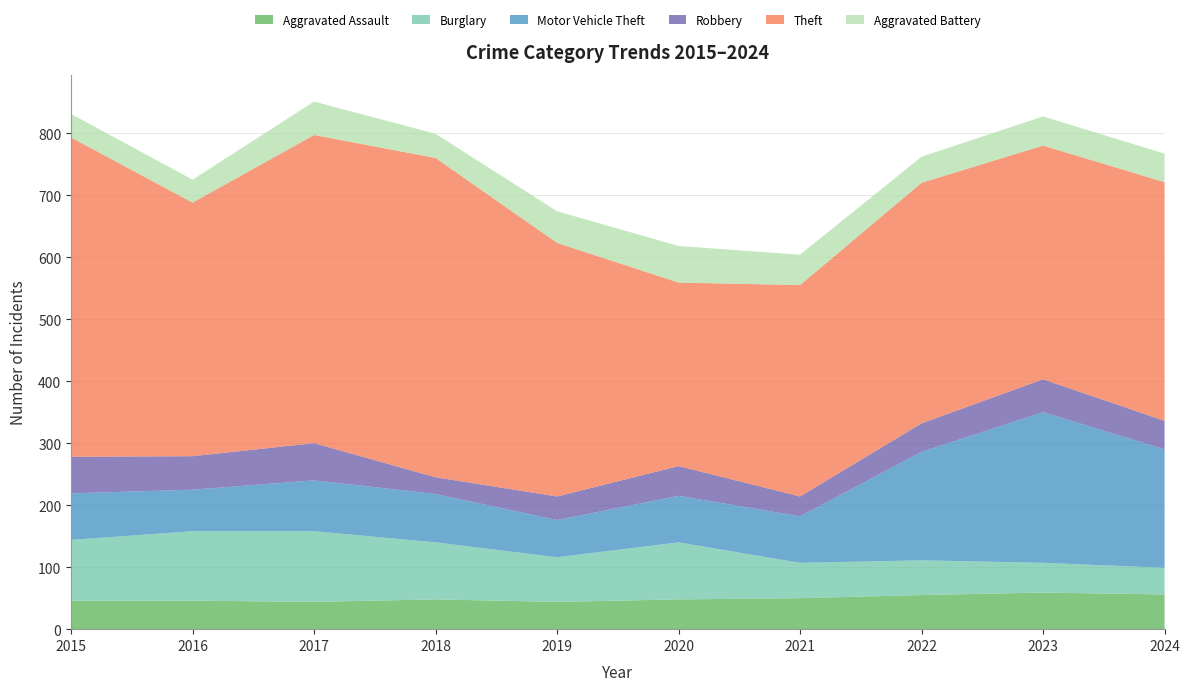

Reading left to right, transcribe all the data shown in this chart.

Aggravated Assault: 46	46	44	48	44	48	50	55	59	56
Burglary: 98	112	114	92	72	92	57	56	48	43
Motor Vehicle Theft: 75	67	82	78	60	75	75	175	243	191
Robbery: 59	54	60	27	38	48	32	46	53	46
Theft: 515	409	497	515	409	296	341	388	377	385
Aggravated Battery: 38	37	54	39	51	59	49	42	47	46